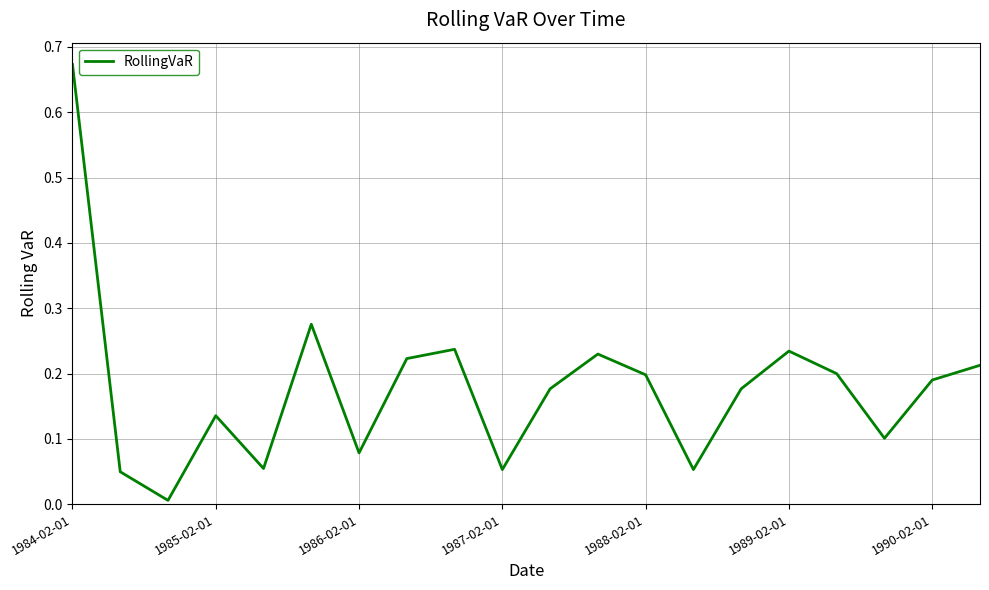

Does the chart display data point markers on the line(s)?

No